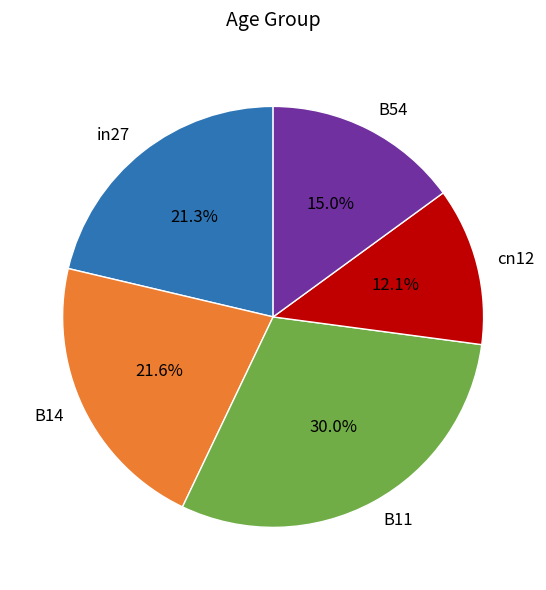

To the nearest percent, what portion does B54 represent?

15%